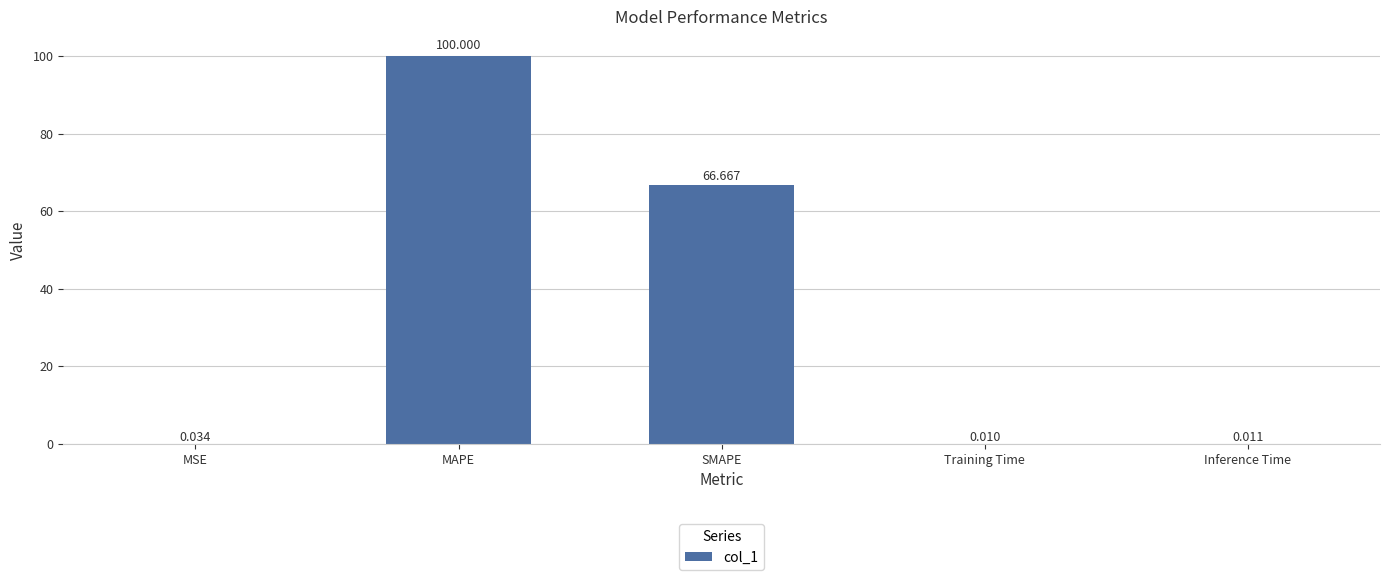

What is the difference between the values at MSE and MAPE?

100.0